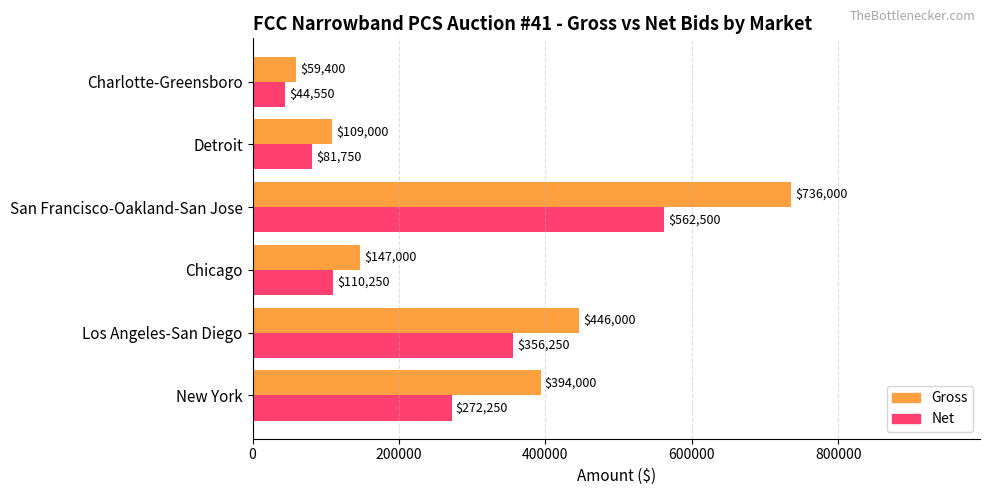

What is the sum of the Gross values at New York and Charlotte-Greensboro?

453400